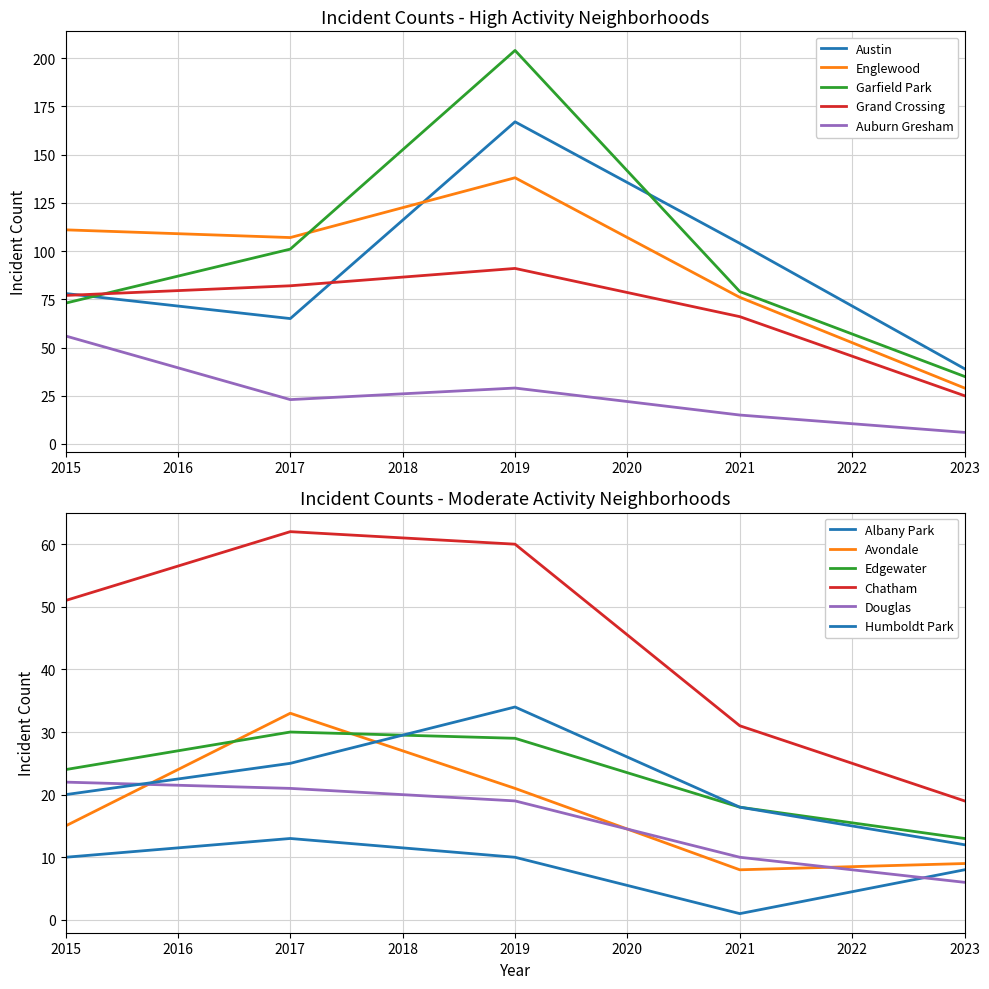

What is the maximum value for Auburn Gresham?

56